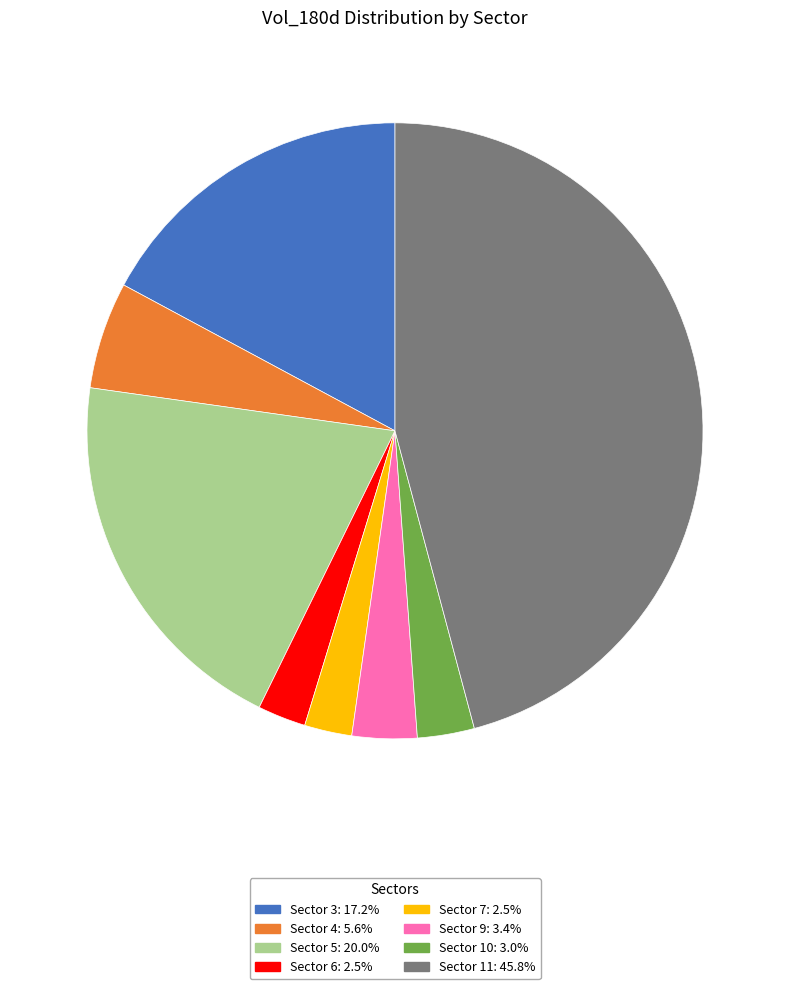

Does any single category account for the majority?

No